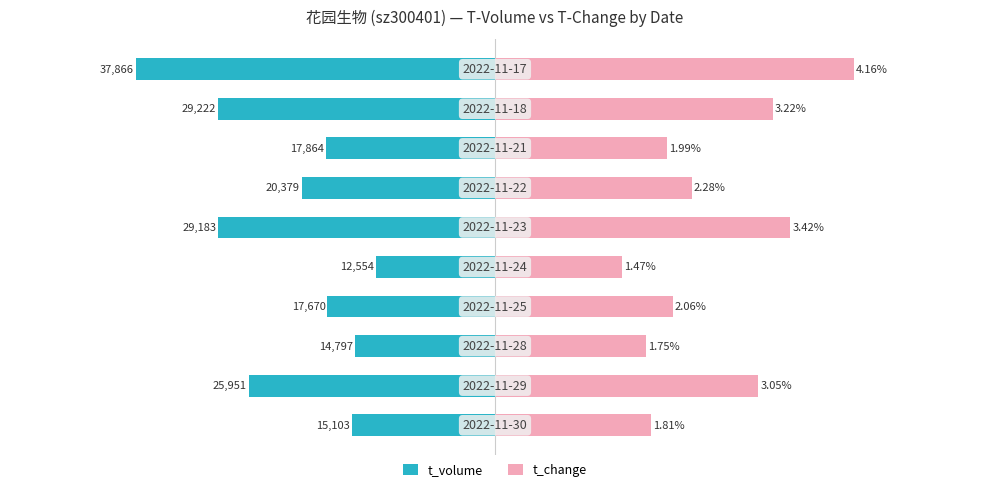

How many distinct data groups are displayed?

2